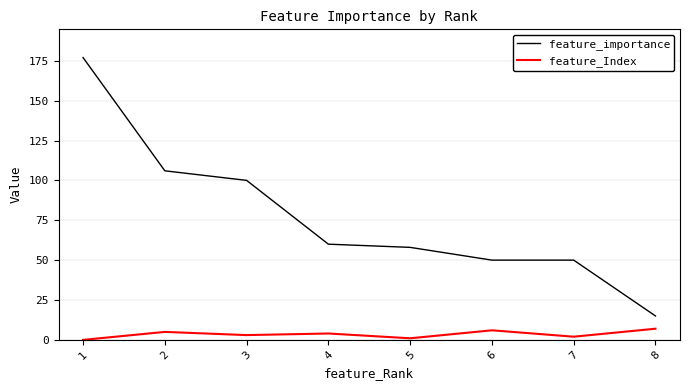

At which category is the sum across all series the highest?

1